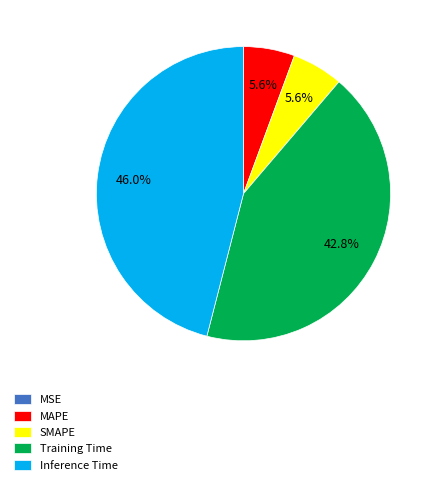

Does Inference Time account for over 50% of the chart?

No